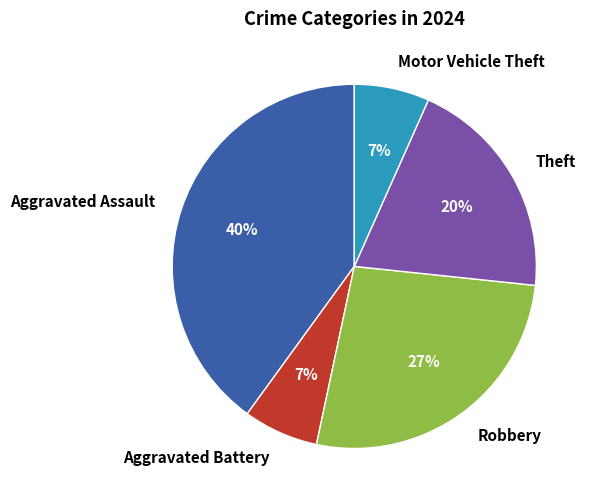

True or false: Aggravated Battery accounts for 7% of the total.

True